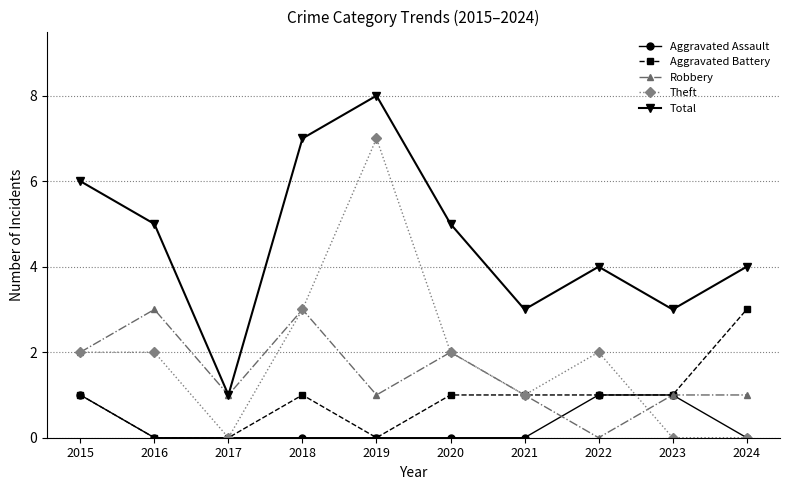

What is the difference between the maximum and second lowest values in the Aggravated Assault series?

1